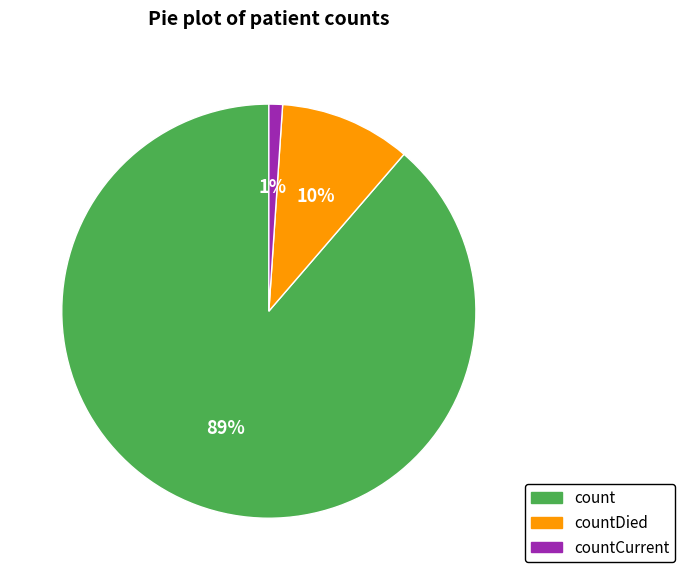

To the nearest percent, what is the difference between the largest and smallest slice percentages?

88%